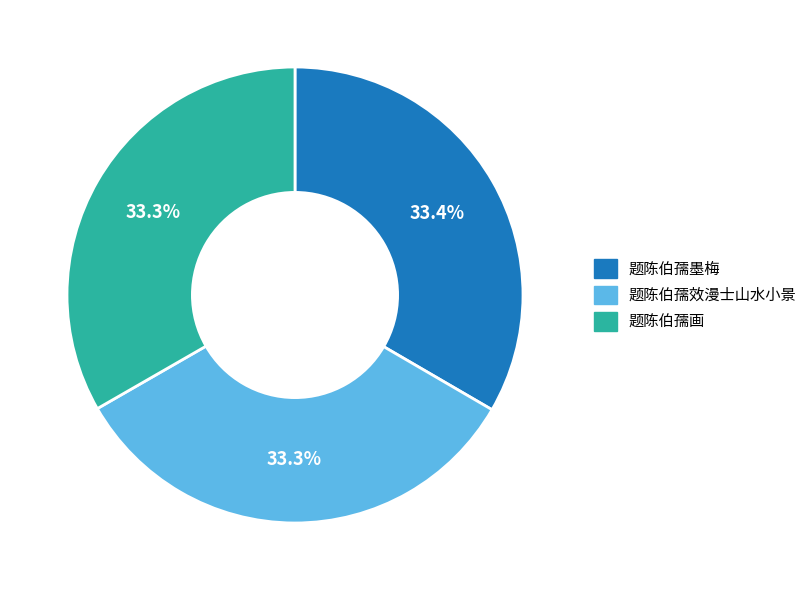

The 题陈伯孺墨梅 slice represents 33% of the pie. True or false?

True